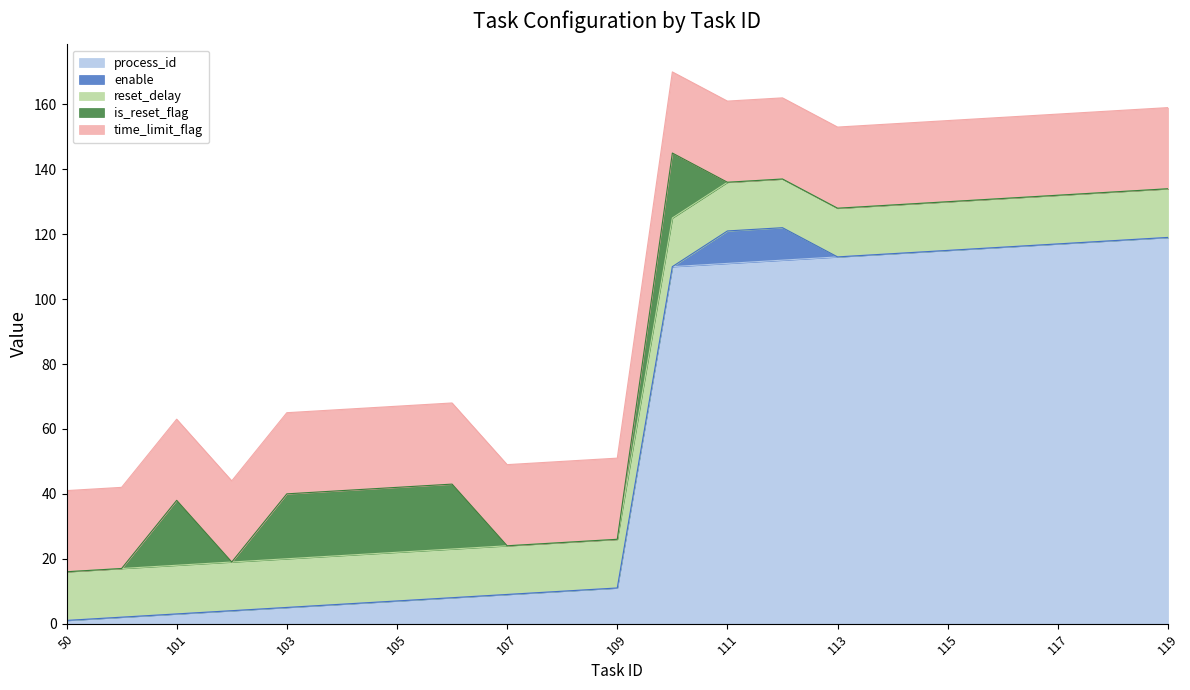

True or false: reset_delay has more than 1 interior local peaks.

False